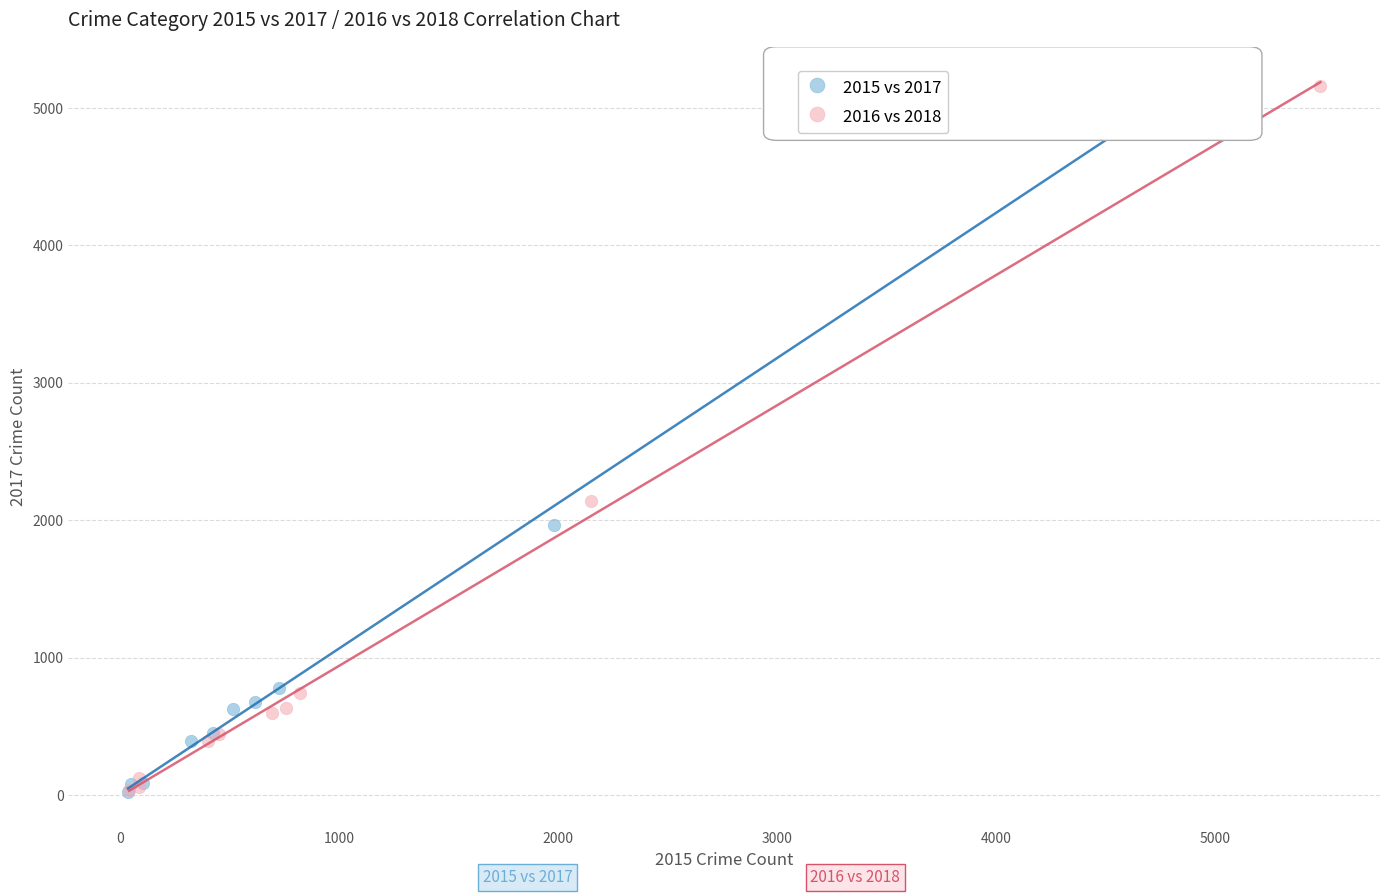

Which series has the widest spread of Y values?

2016 vs 2018